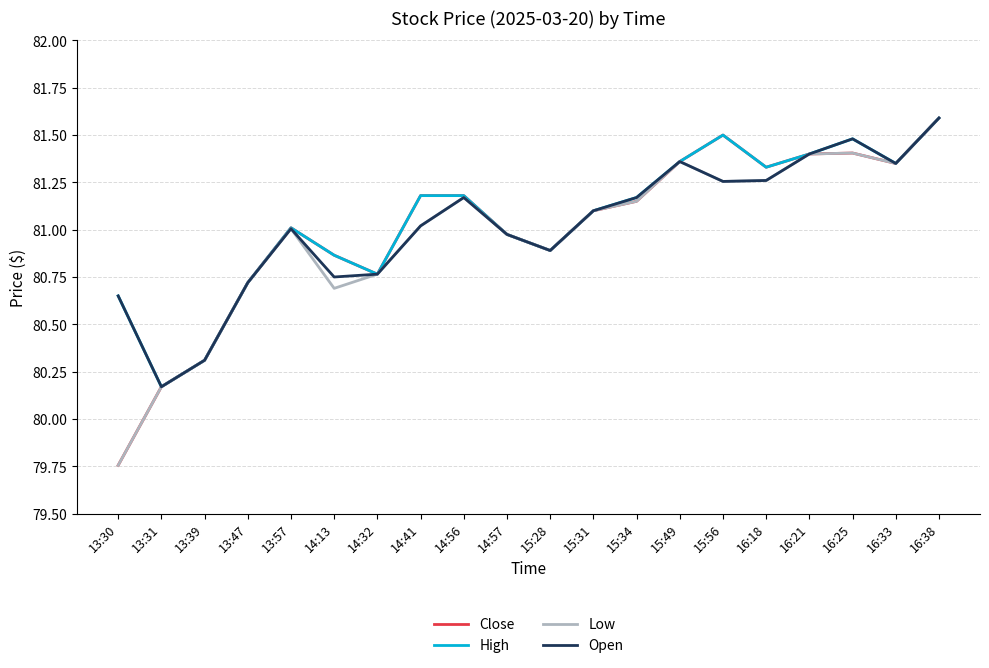

Is the value of Close at 14:32 greater than the value of Open at 14:57?

No